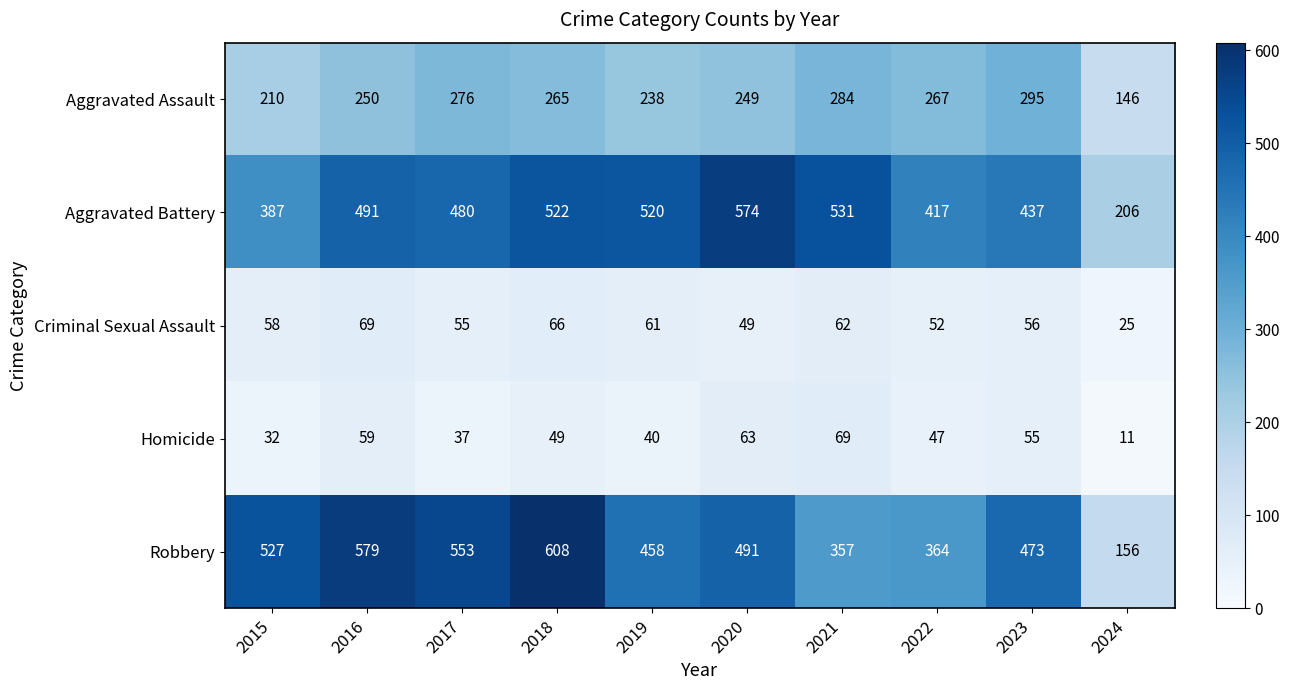

Which series has the largest total across all categories?

Robbery